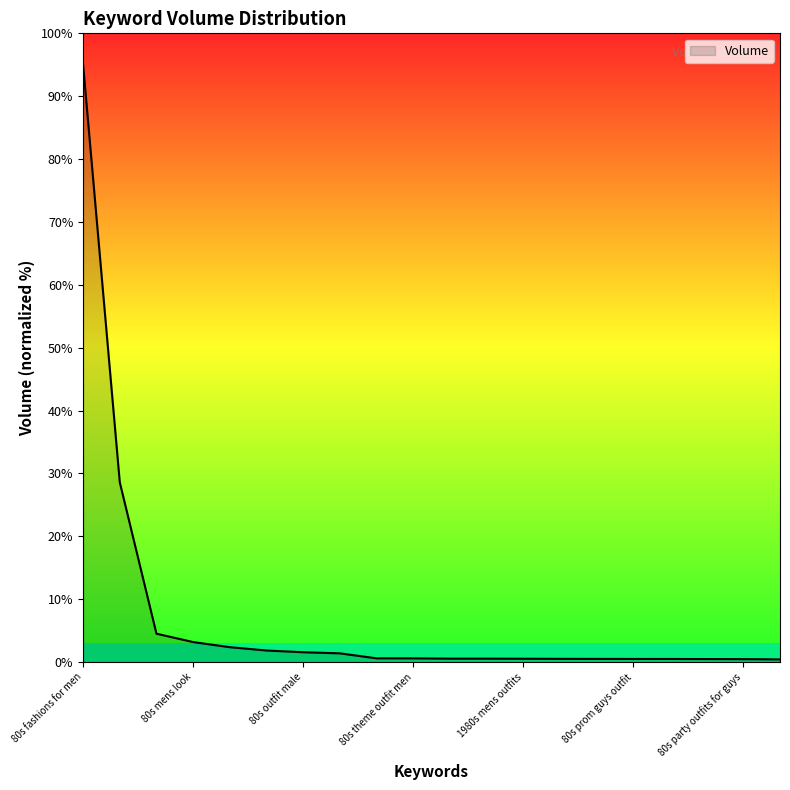

What is the greatest value displayed?

95.0